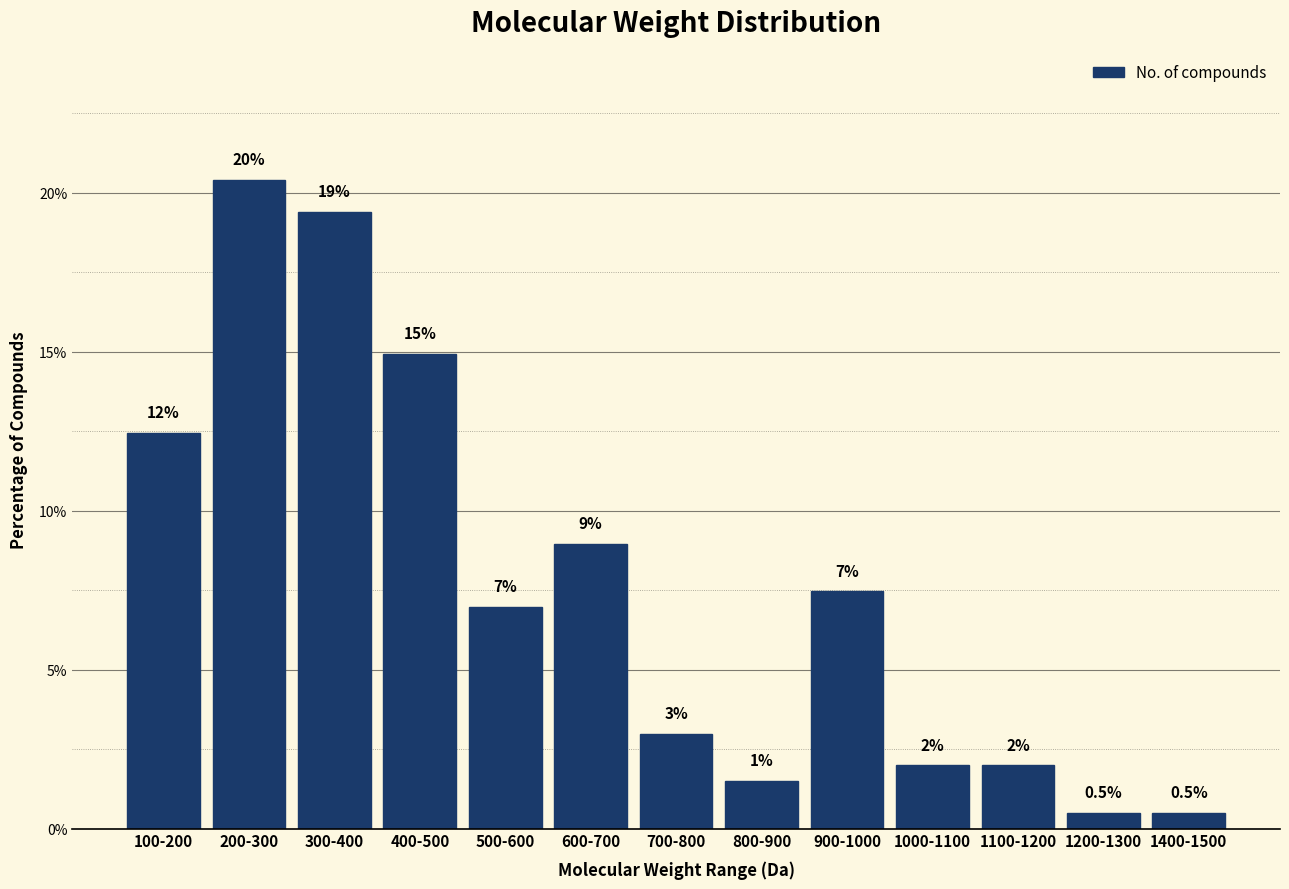

Reading left to right, list all the values displayed in this chart.

12.4	20.4	19.4	14.9	7.0	9.0	3.0	1.5	7.5	2.0	2.0	0.5	0.5